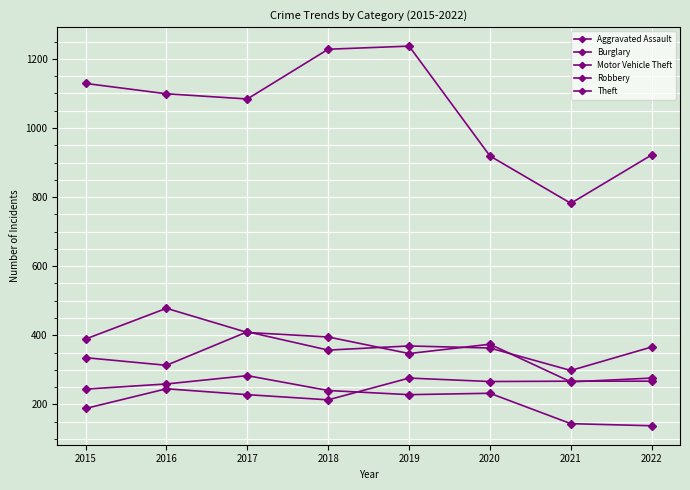

At how many categories does at least one series exceed 474?

8